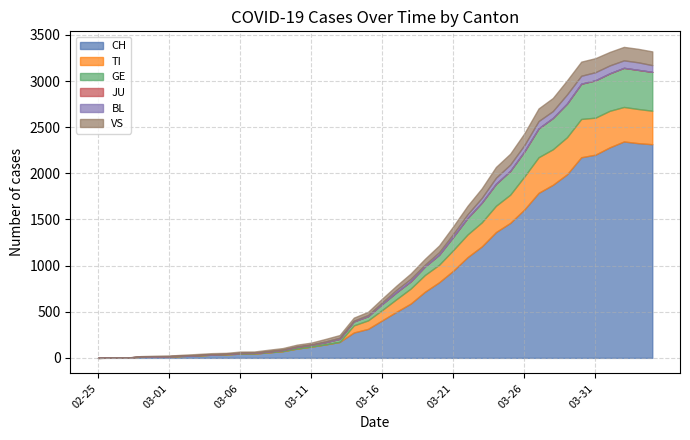

At which category does TI reach its first local peak?

2020-03-27